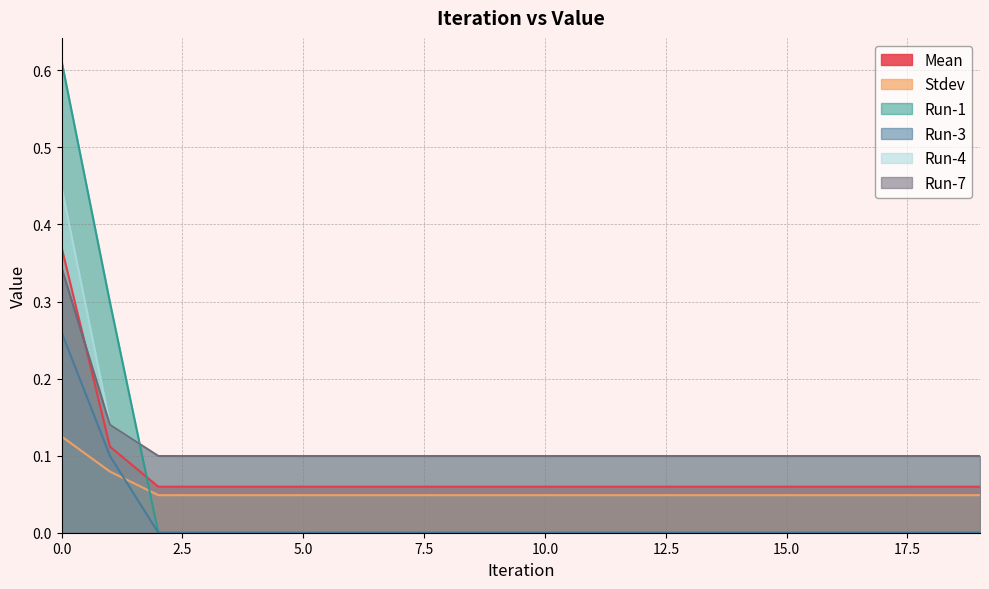

What is the value of the Mean point at the 4th from the left?

0.1